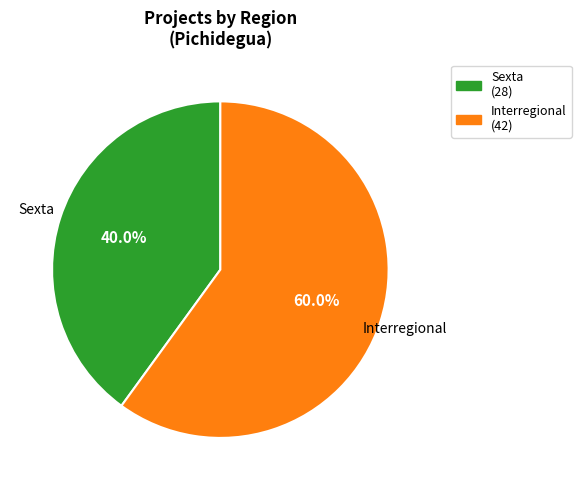

How many segments does this pie chart have?

2